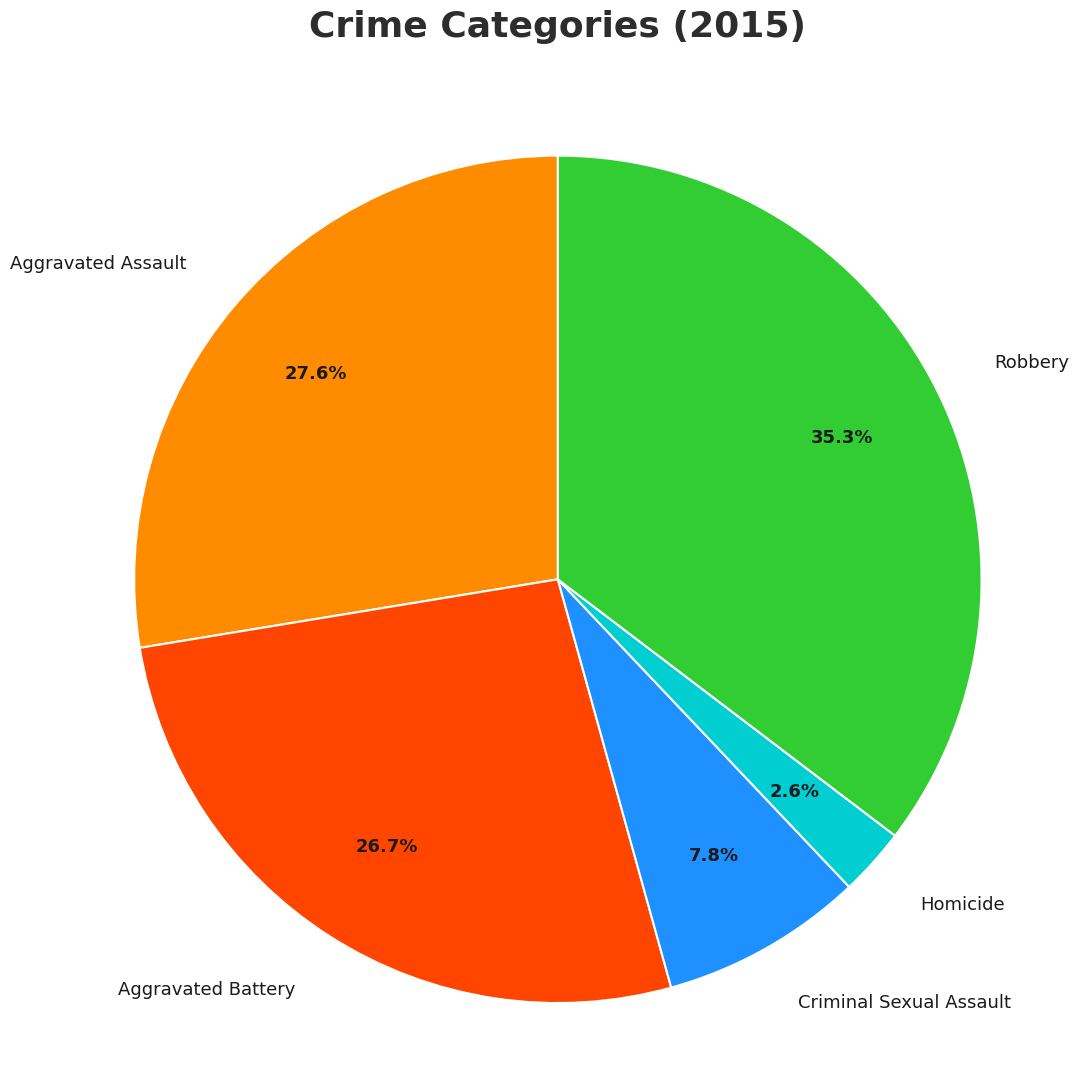

Is there a majority slice in this chart?

No